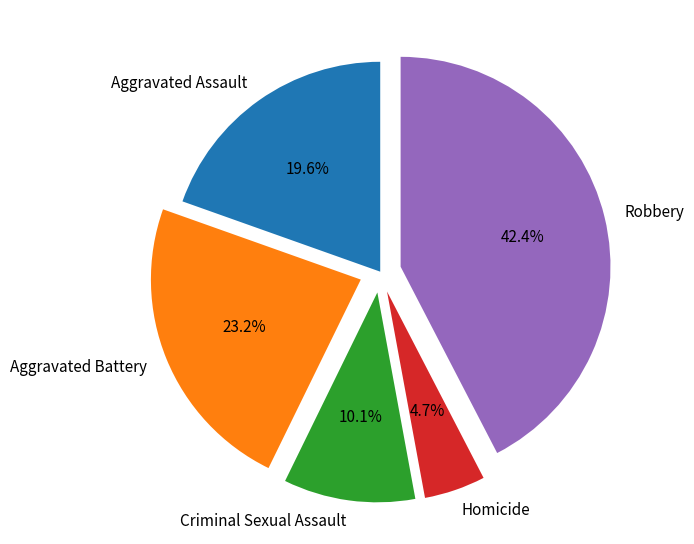

To the nearest percent, what is the average slice percentage?

20%